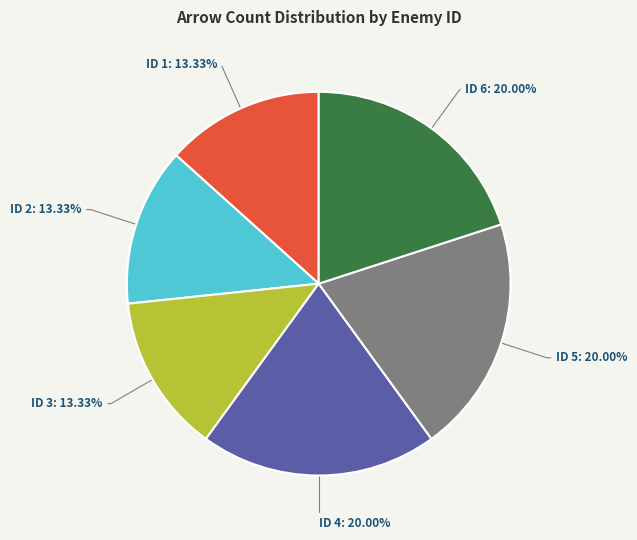

Is there any slice that represents more than half of the pie?

No